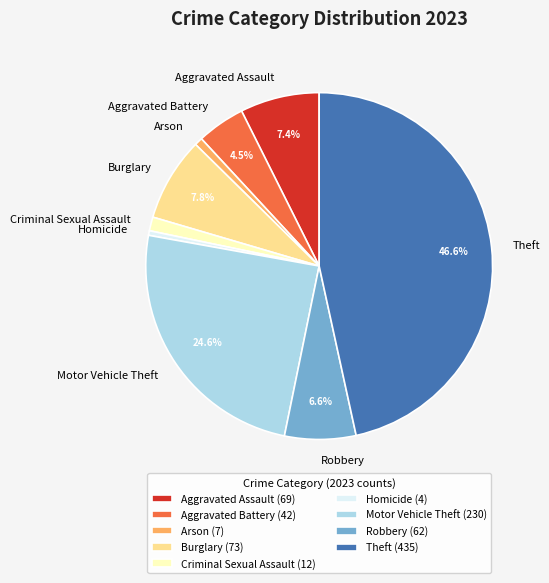

To the nearest percent, what is the difference between the Robbery and Homicide slice percentages?

6%